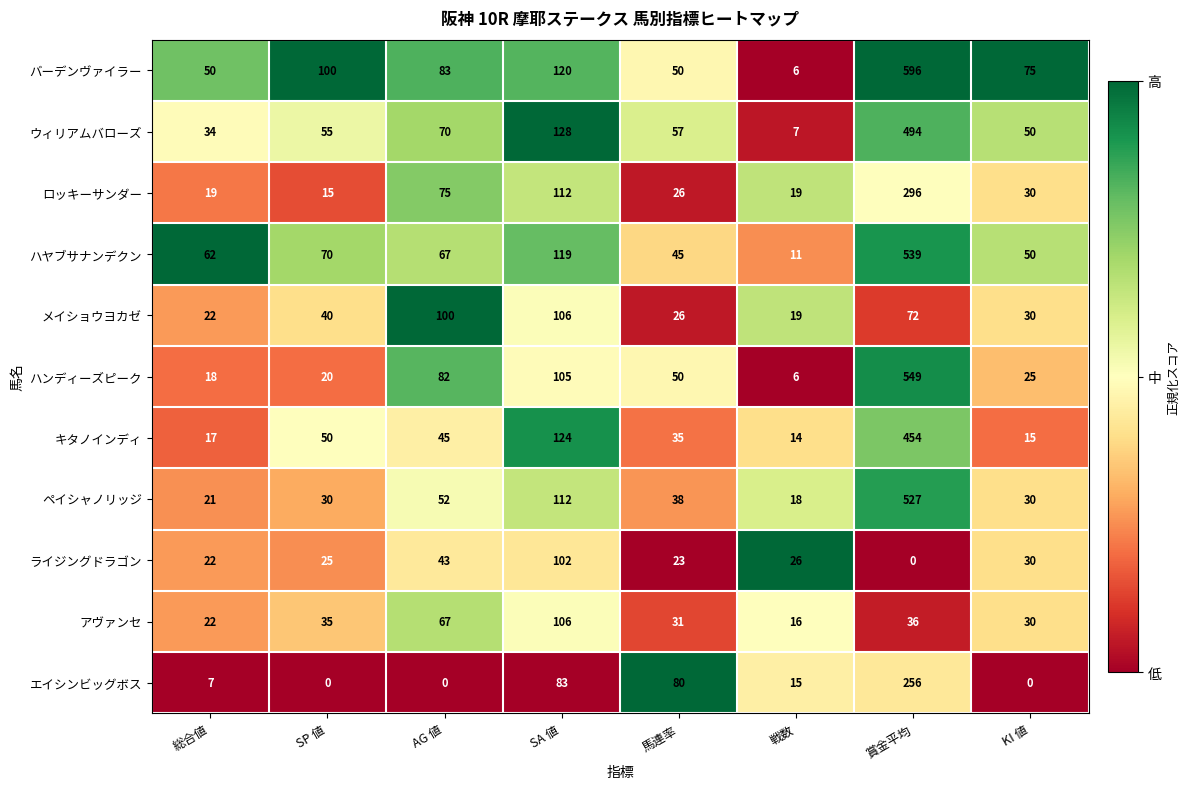

What is the average value of the メイショウヨカゼ series?

52